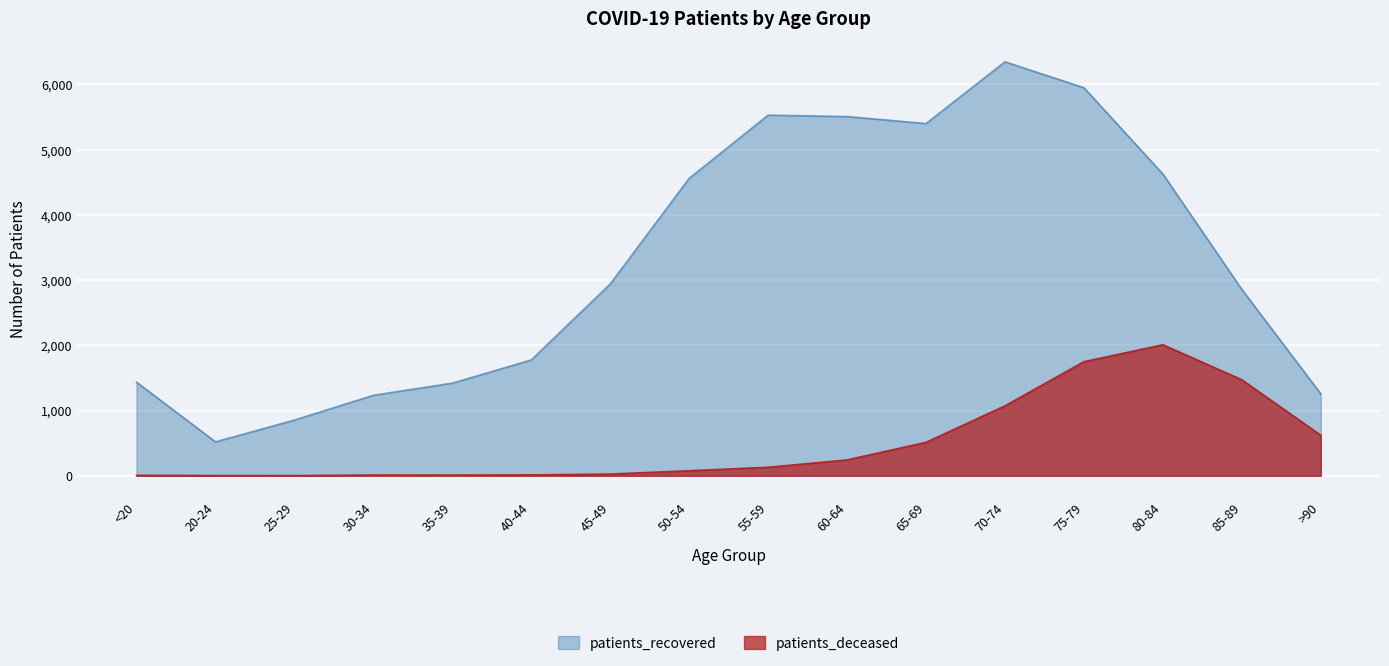

At which label does patients_deceased first exceed 130?

60-64